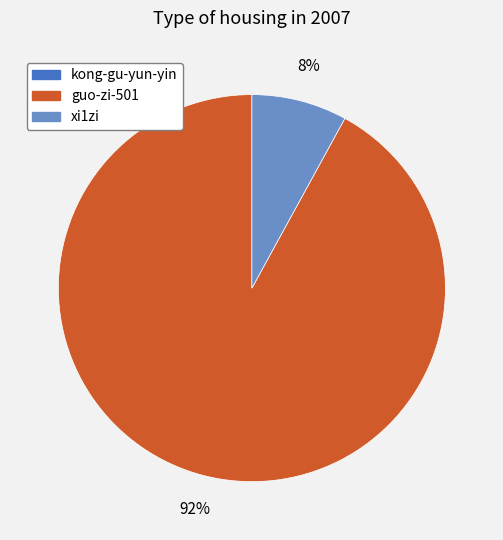

The xi1zi slice represents 8% of the pie. True or false?

True